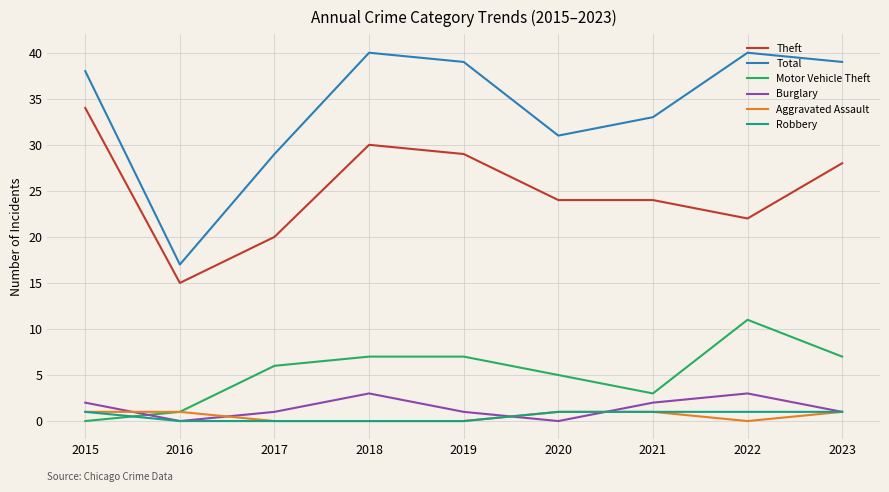

Is it true that Total equals 17 at 2016?

True